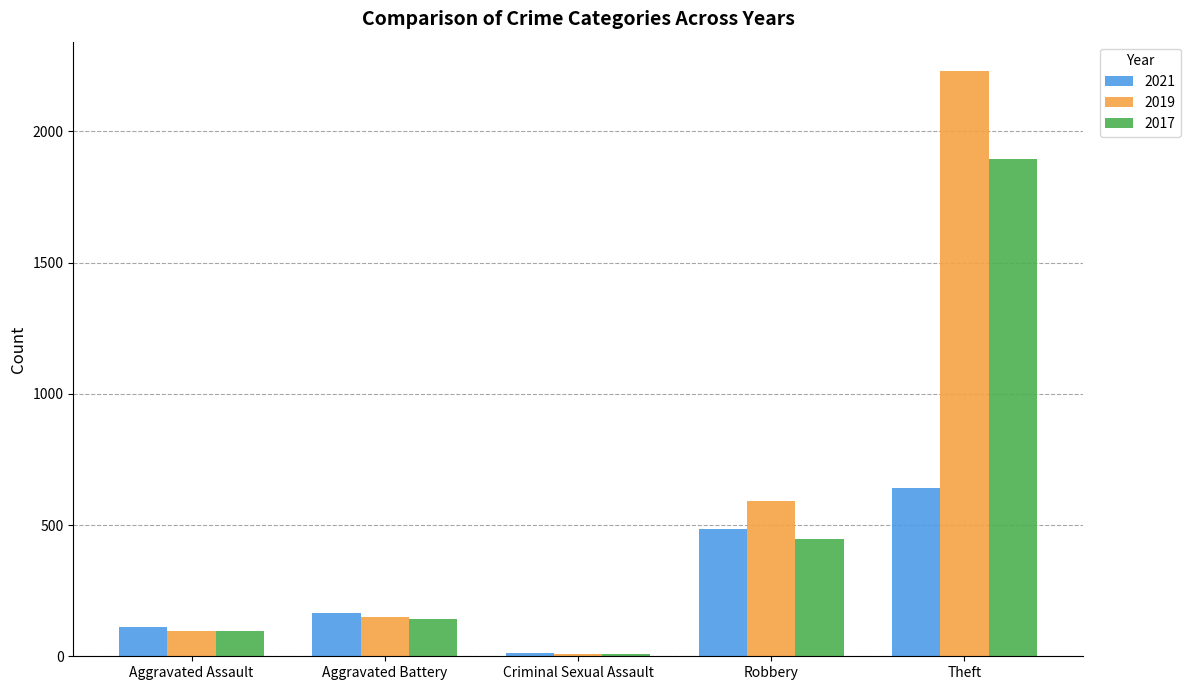

What is the sum of all 2019 values?

3075